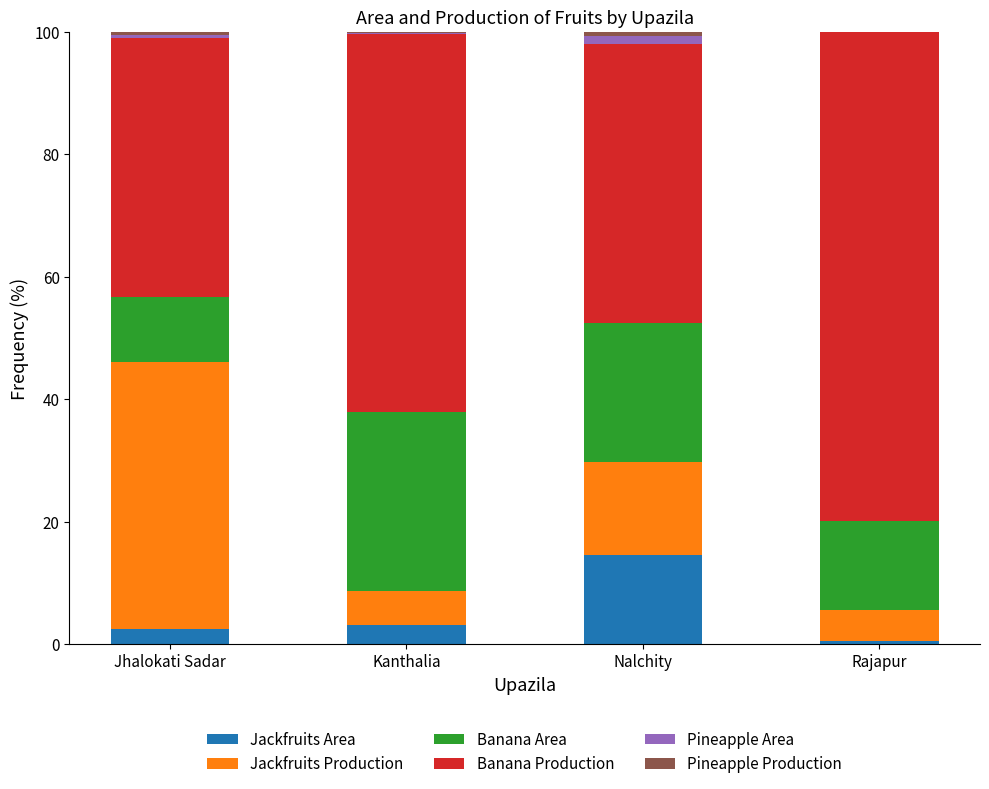

What is the maximum value for Jackfruits Area?

14.6